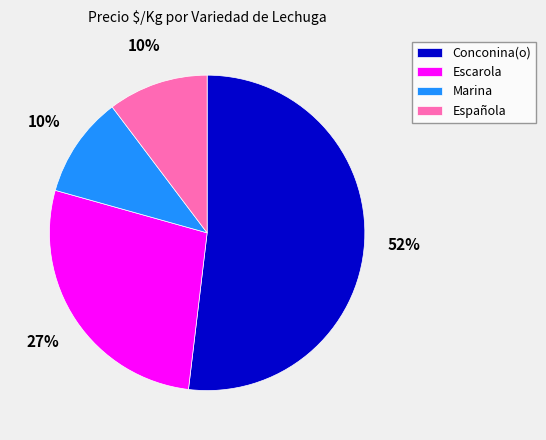

To the nearest percent, what portion does Española represent?

10%